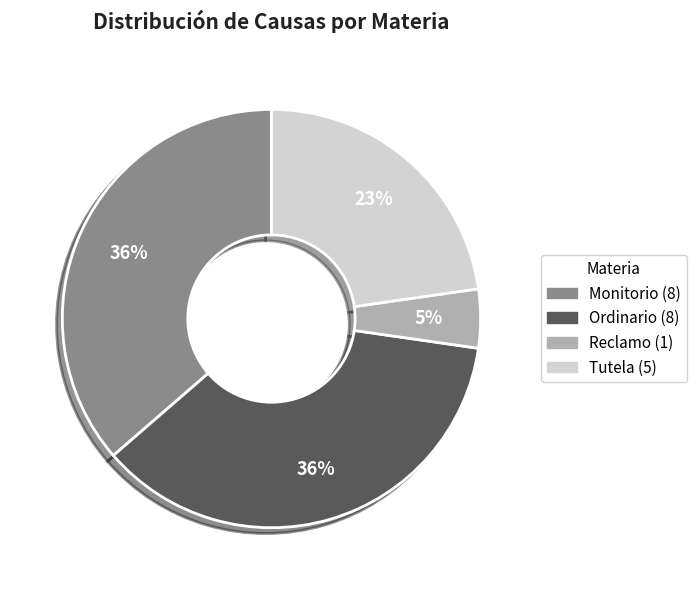

Count the number of slices in the pie.

4